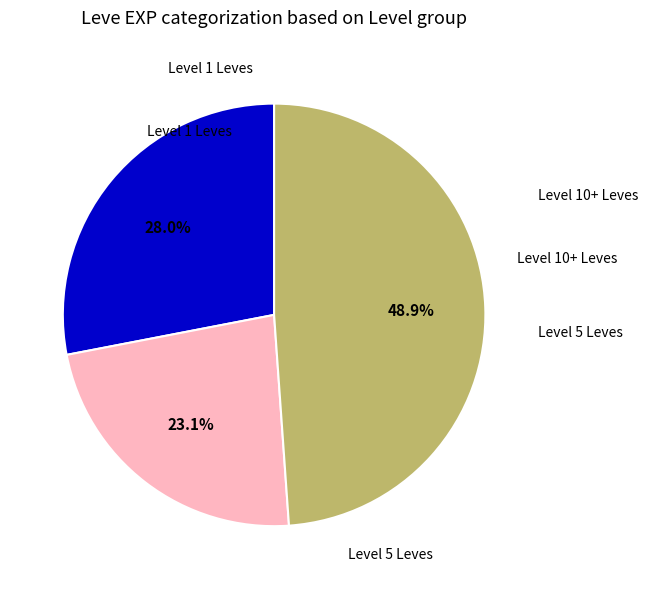

Is there a majority slice in this chart?

No